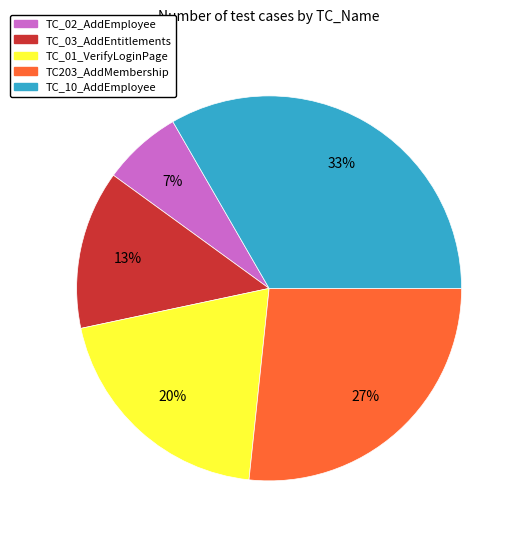

To the nearest percent, what is the combined percentage of TC203_AddMembership and TC_01_VerifyLoginPage?

47%